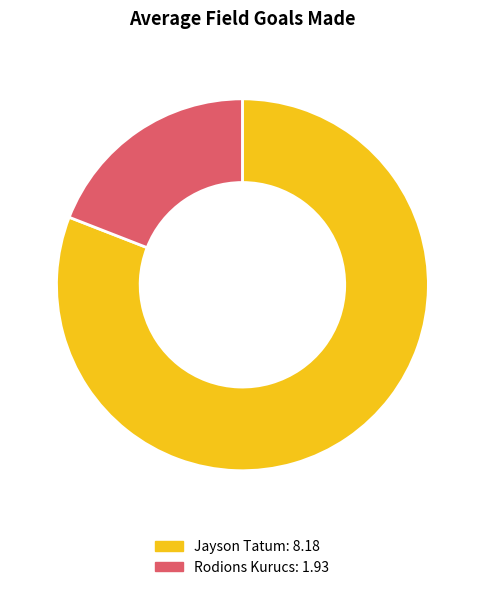

Rank the categories by value from highest to lowest.

Jayson Tatum, Rodions Kurucs